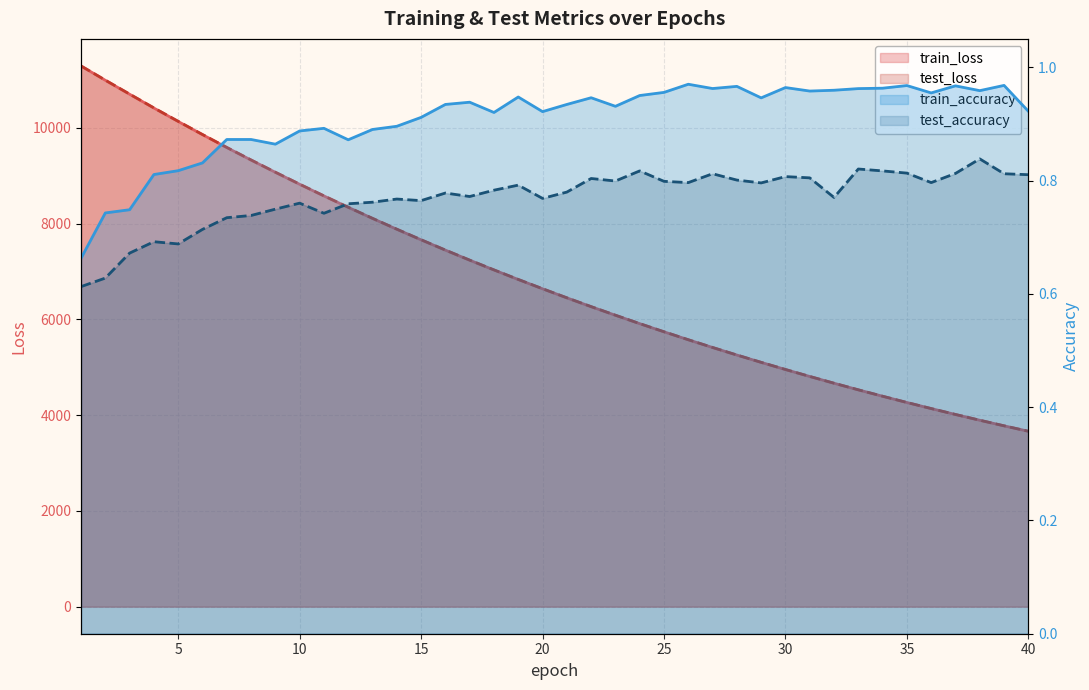

Does the chart display data point markers on the line(s)?

No